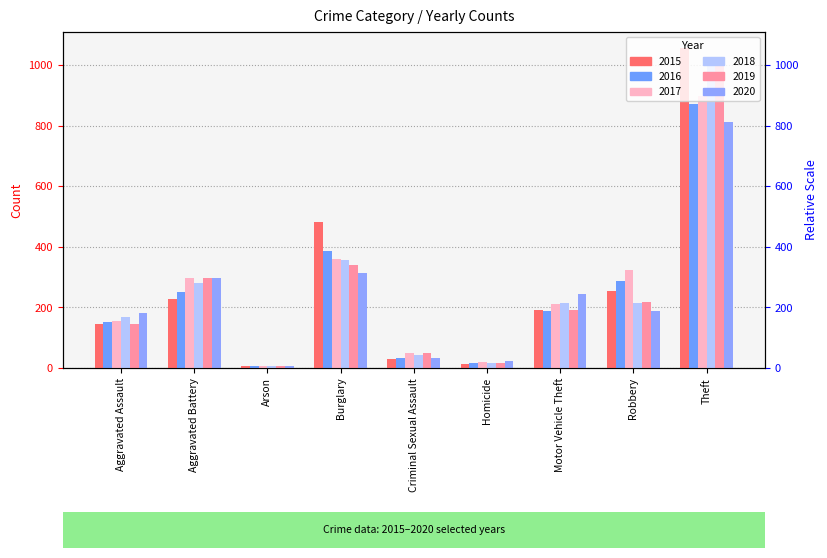

Between Criminal Sexual Assault and Arson, which is larger?

Criminal Sexual Assault